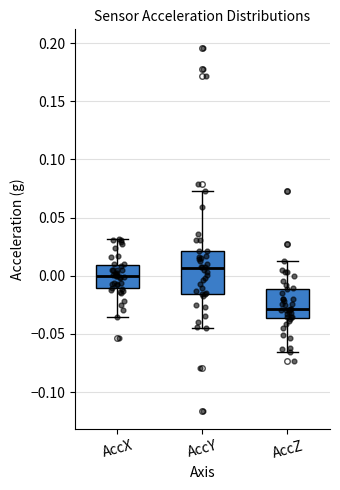

Where does the lower whisker of the box for AccY end on the y-axis? The values are not printed on the chart, so give them approximately, as read against the axis.

-0.045